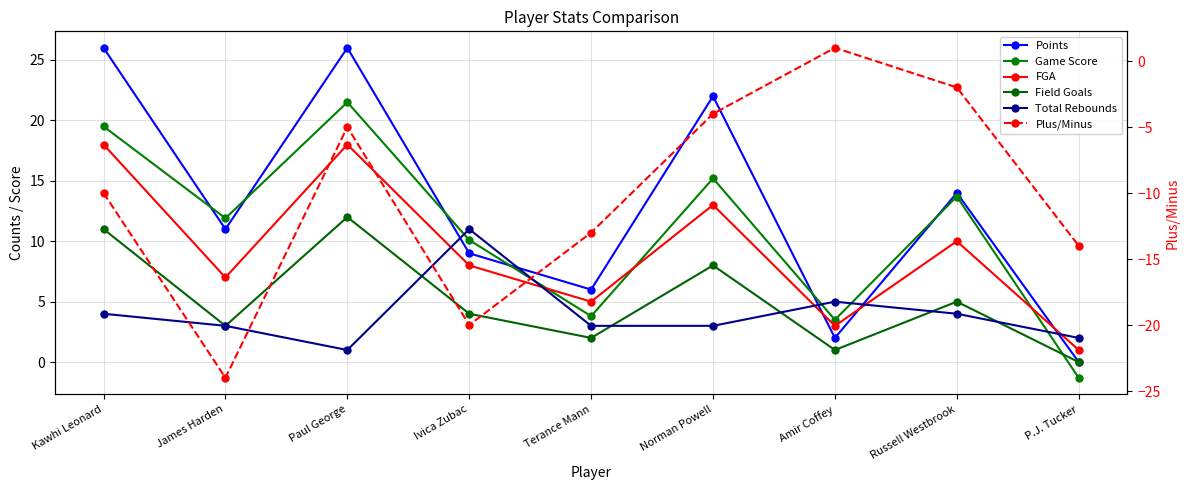

Which label corresponds to the smallest value in the chart?

James Harden